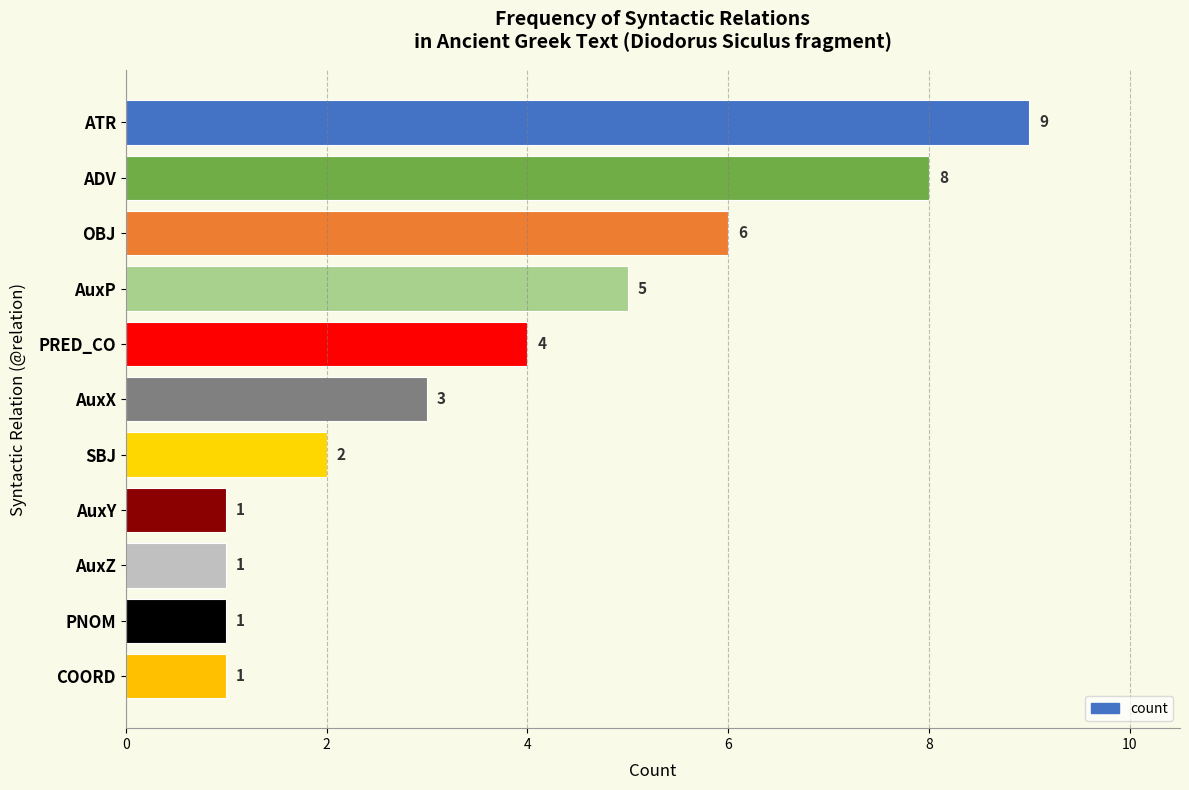

How many series are shown in this chart?

1